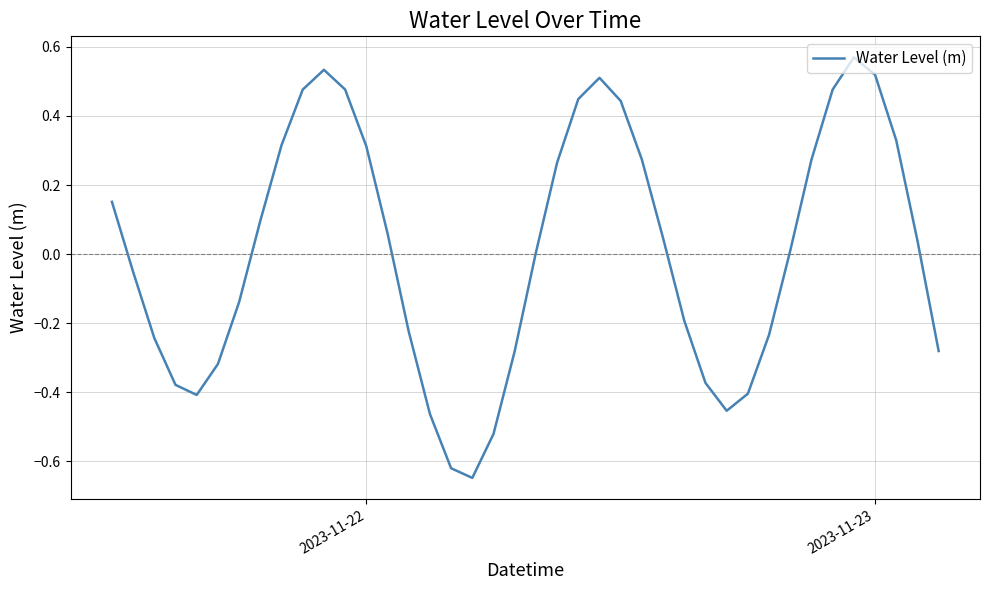

The value at 2023-11-23 is 0.3. True or false?

False